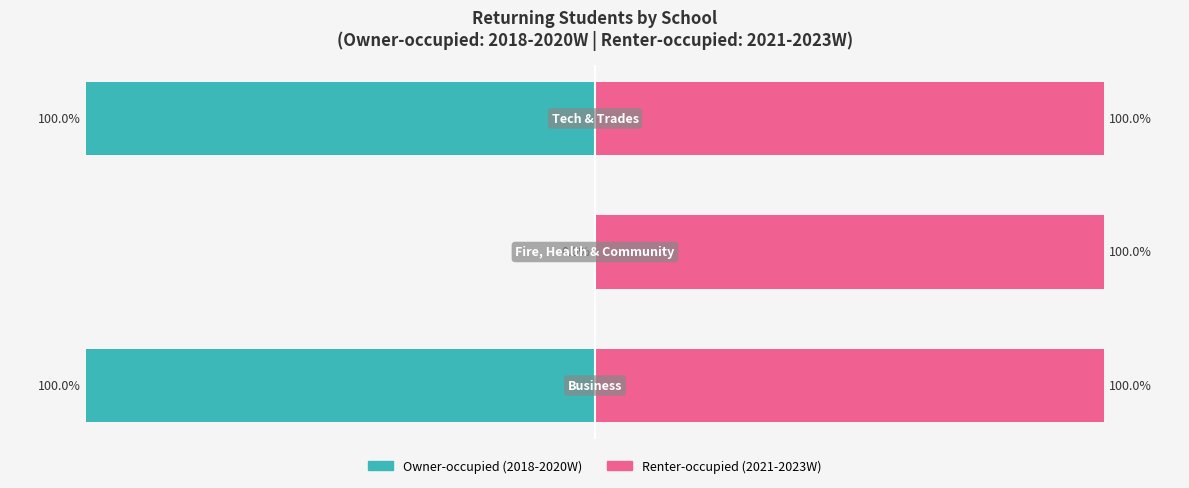

How many groups of bars are there?

3